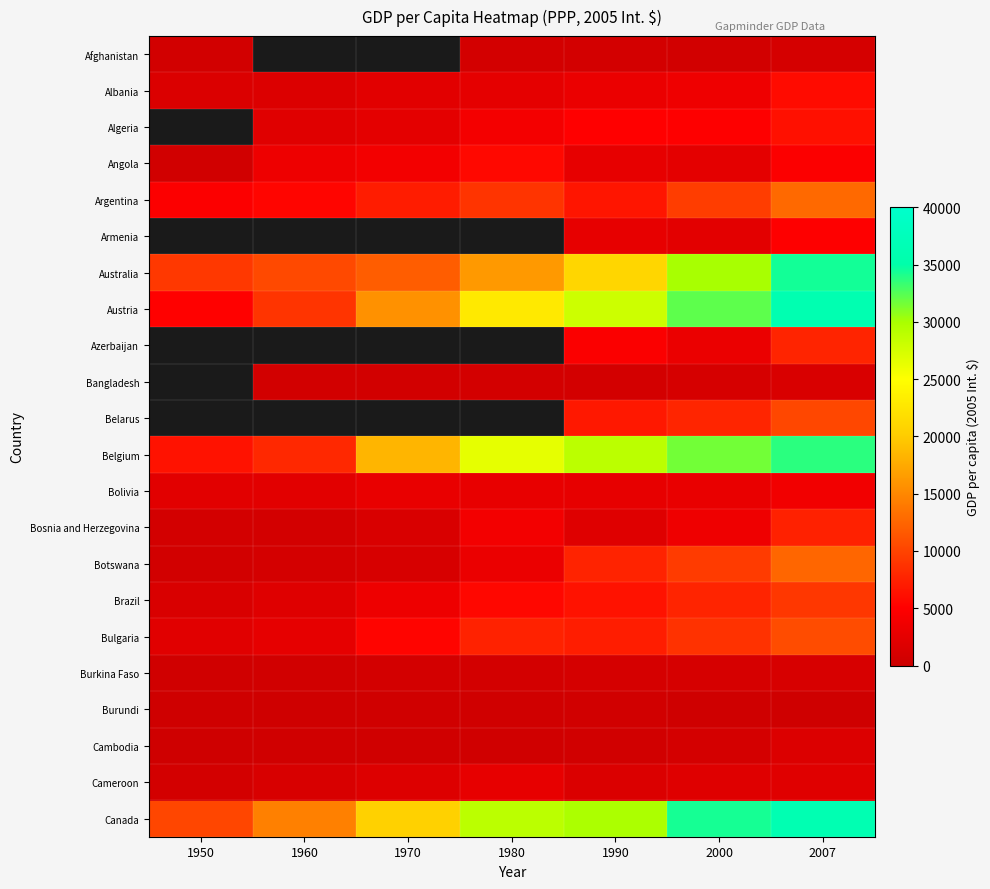

How many values in the Angola series are below 3363?

3